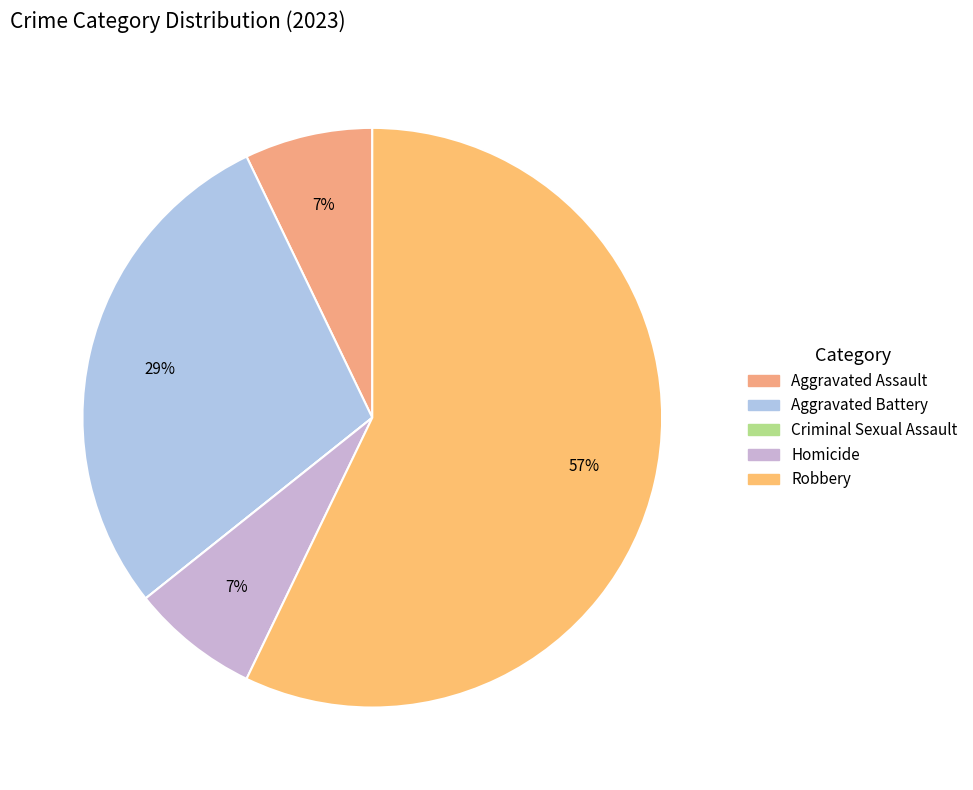

Rank the categories by value from lowest to highest.

Criminal Sexual Assault, Aggravated Assault, Homicide, Aggravated Battery, Robbery